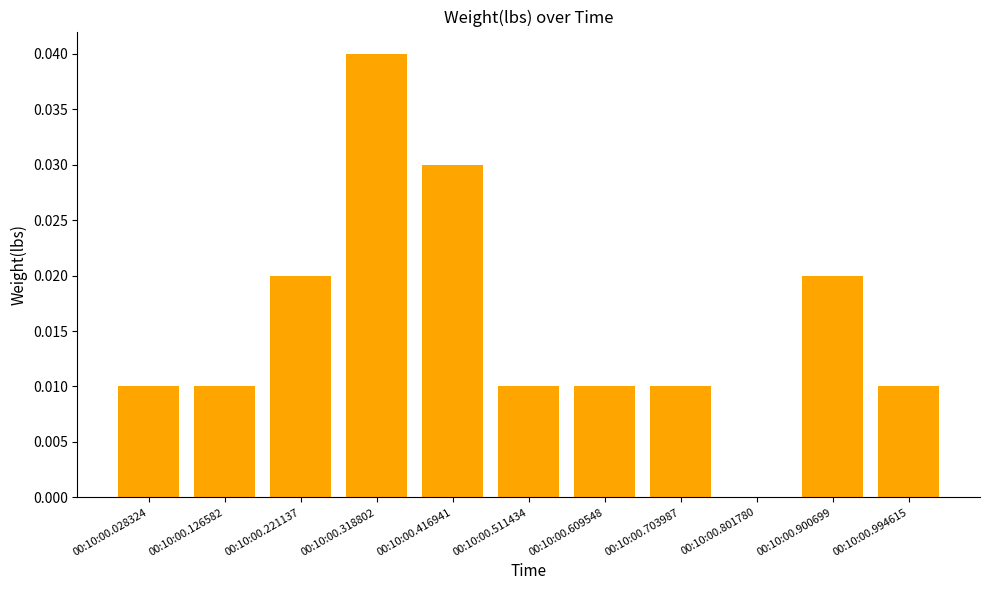

How many positive values are there?

10